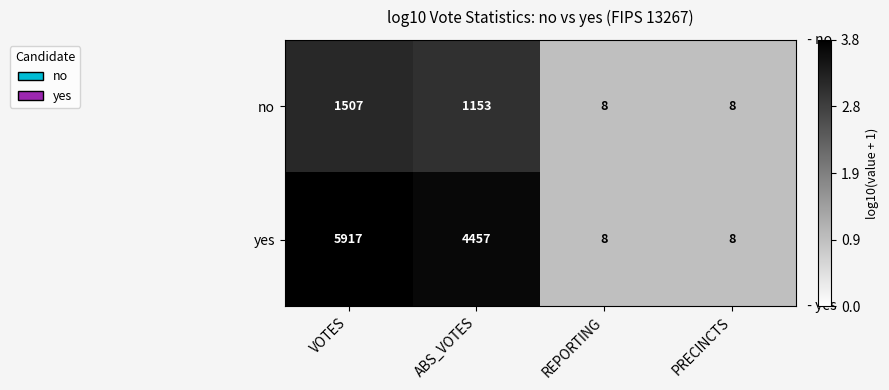

Which series changed the most between VOTES and ABS_VOTES?

yes